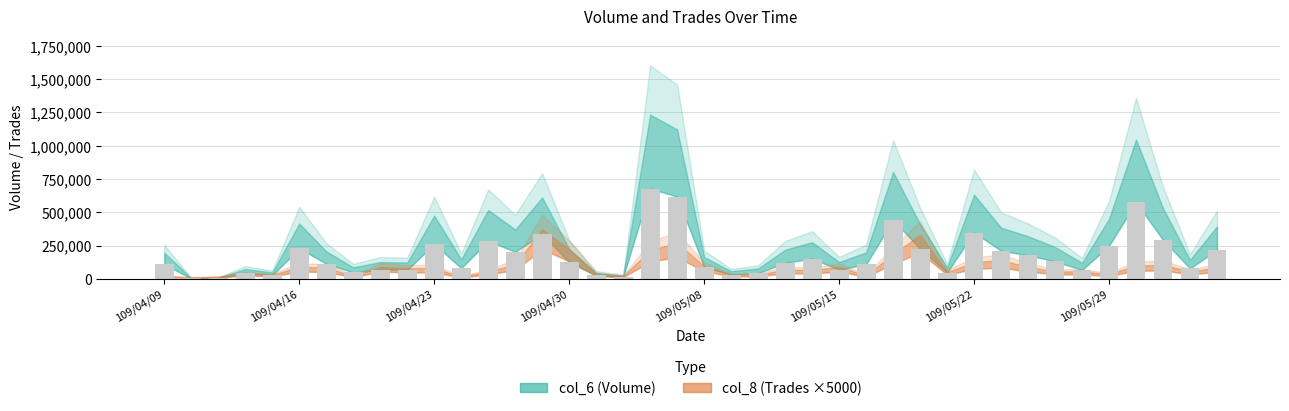

What is the sum of all values?

6996225.5